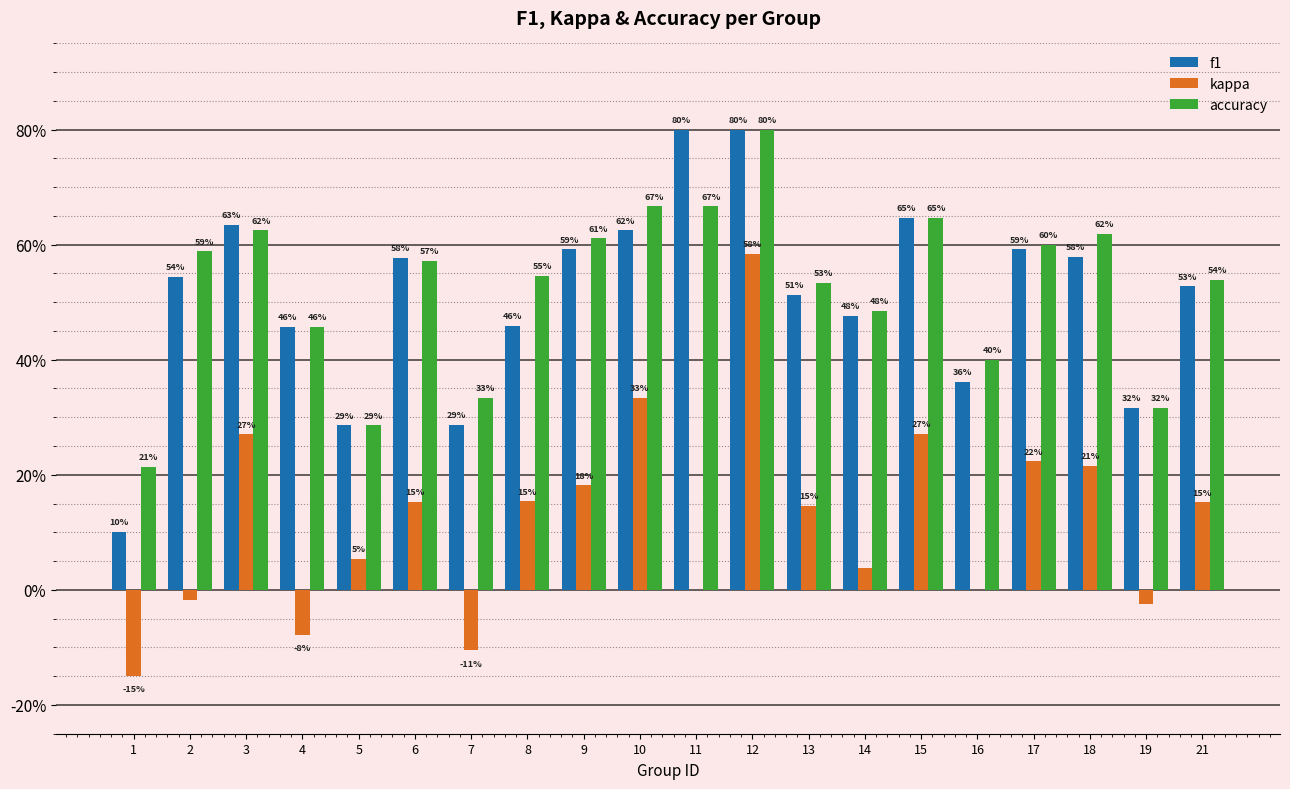

Which category has the highest value across all series?

11